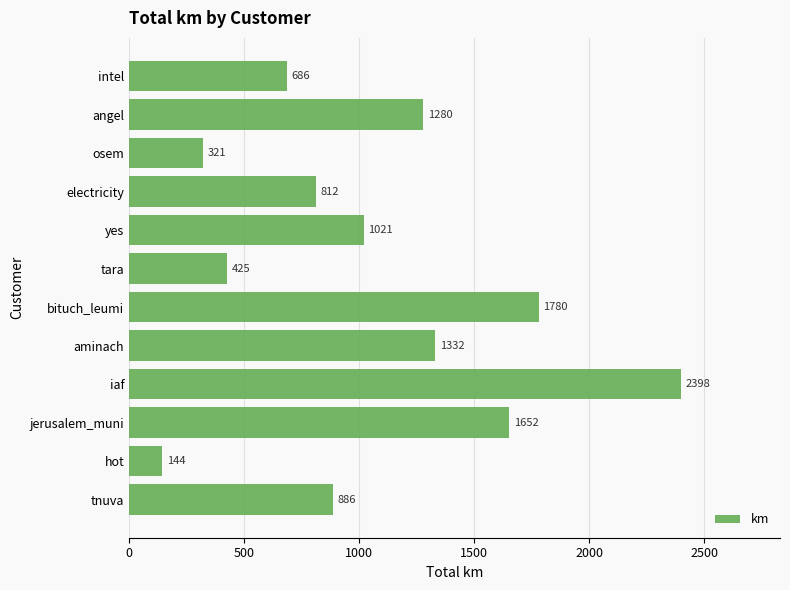

Where is the data nearest to the value 1270?

angel